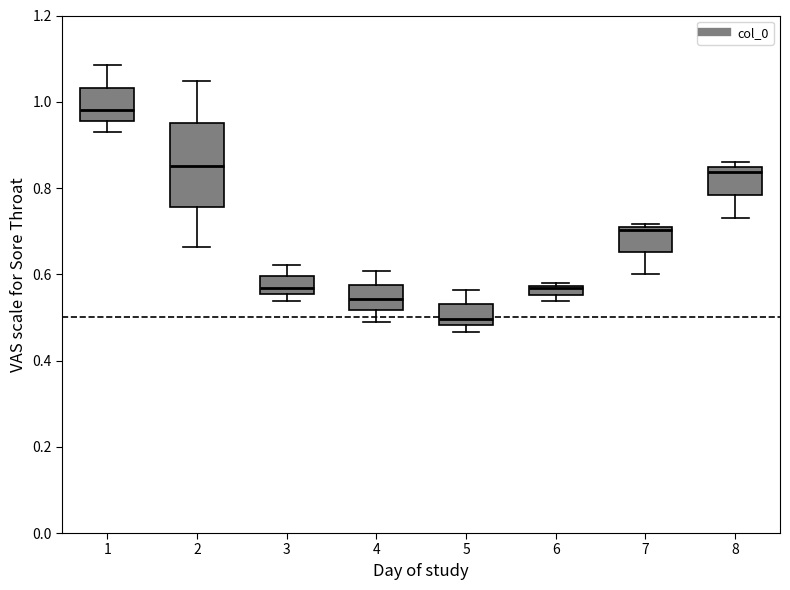

Which box has the highest median line?

1